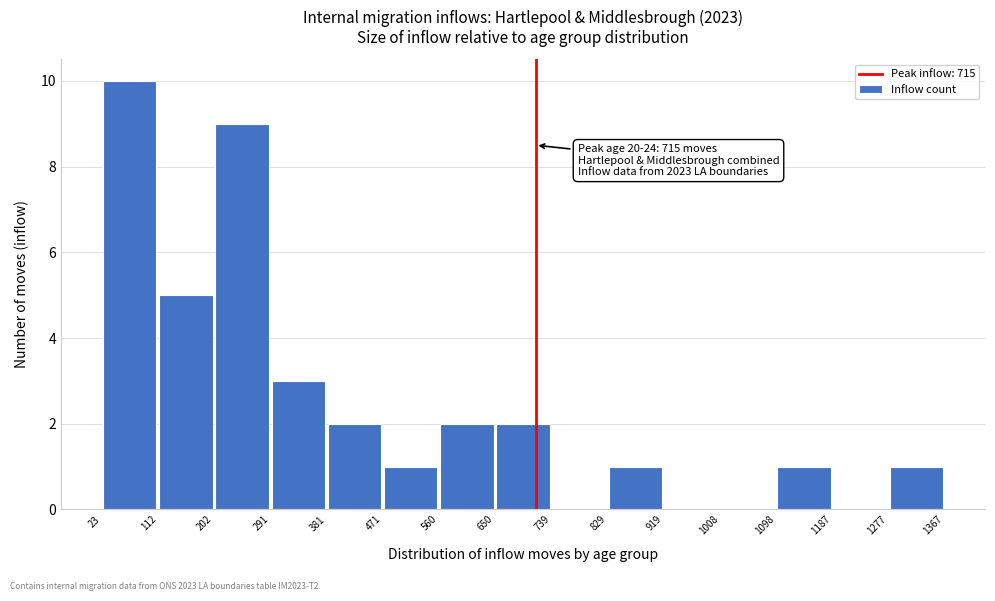

Over which range of the x-axis is the bar tallest?

23 to 112